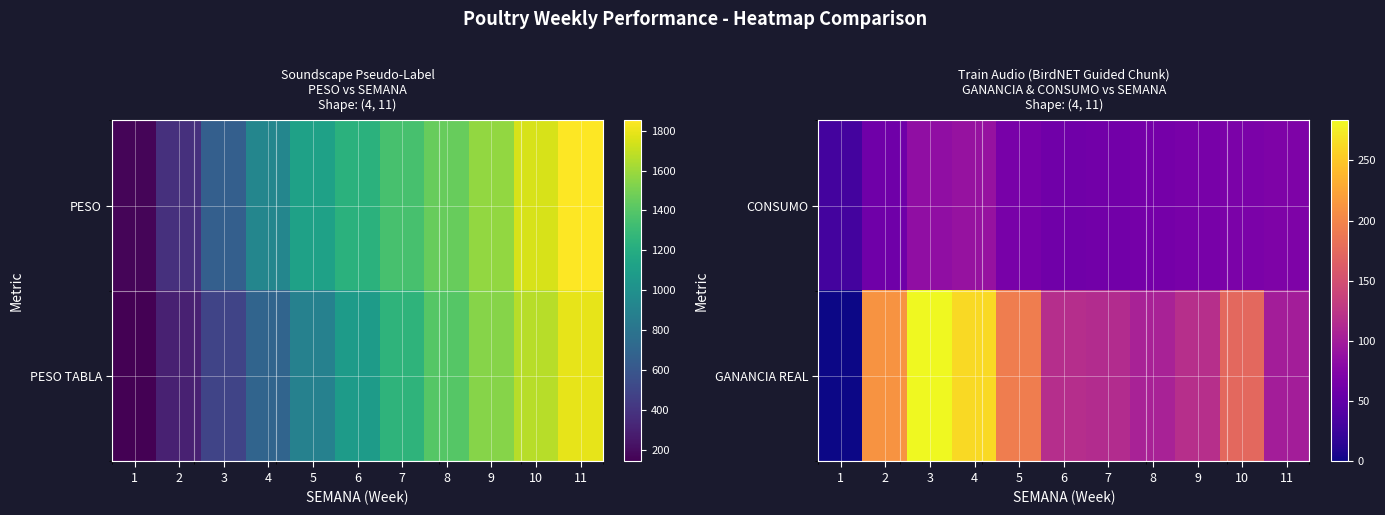

At which label does GANANCIA REAL reach its minimum?

1